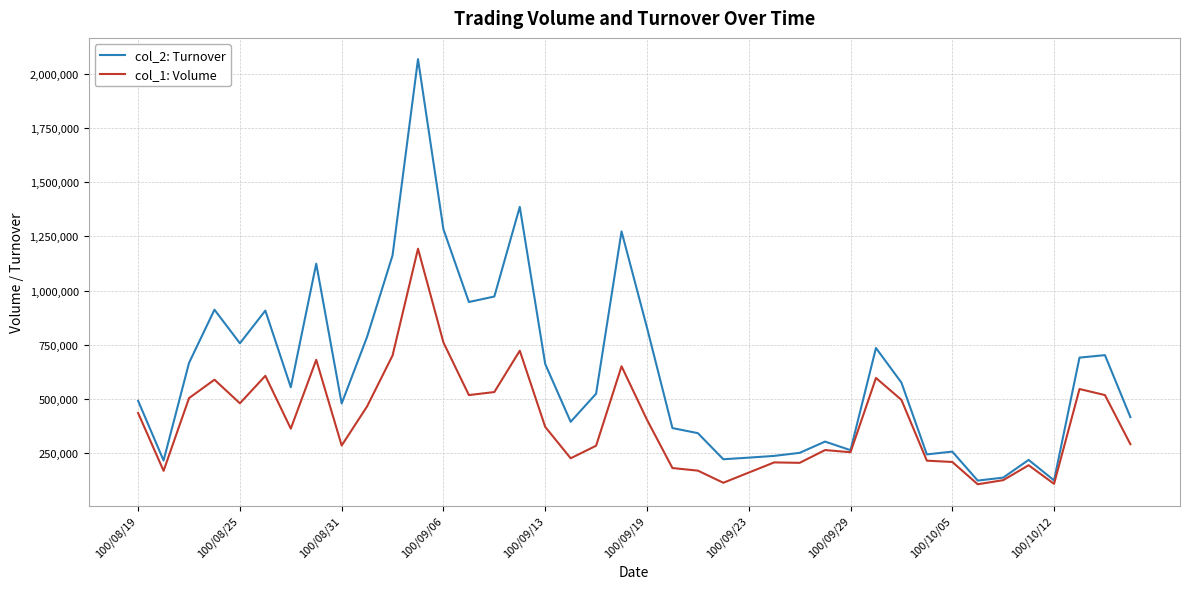

Which series has the largest range (max minus min)?

col_2: Turnover